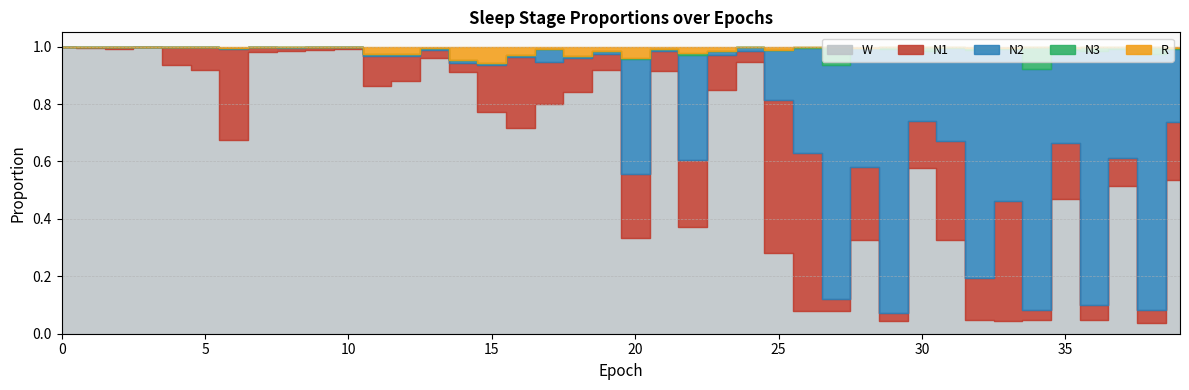

The value of N3 at 0 is 0.0. True or false?

True